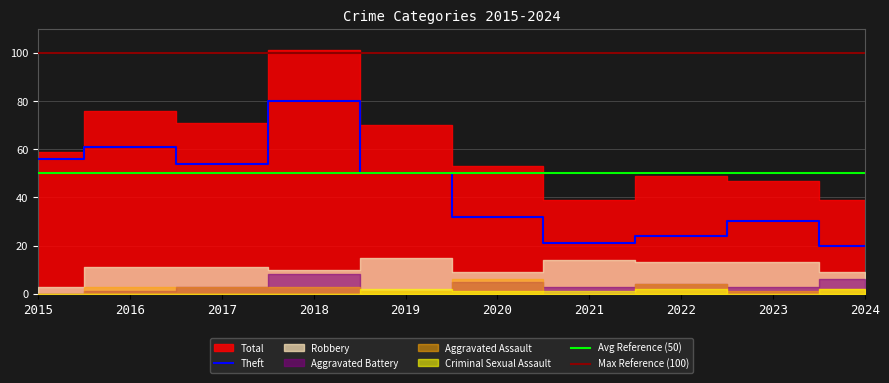

What is the average value of the Theft series?

43